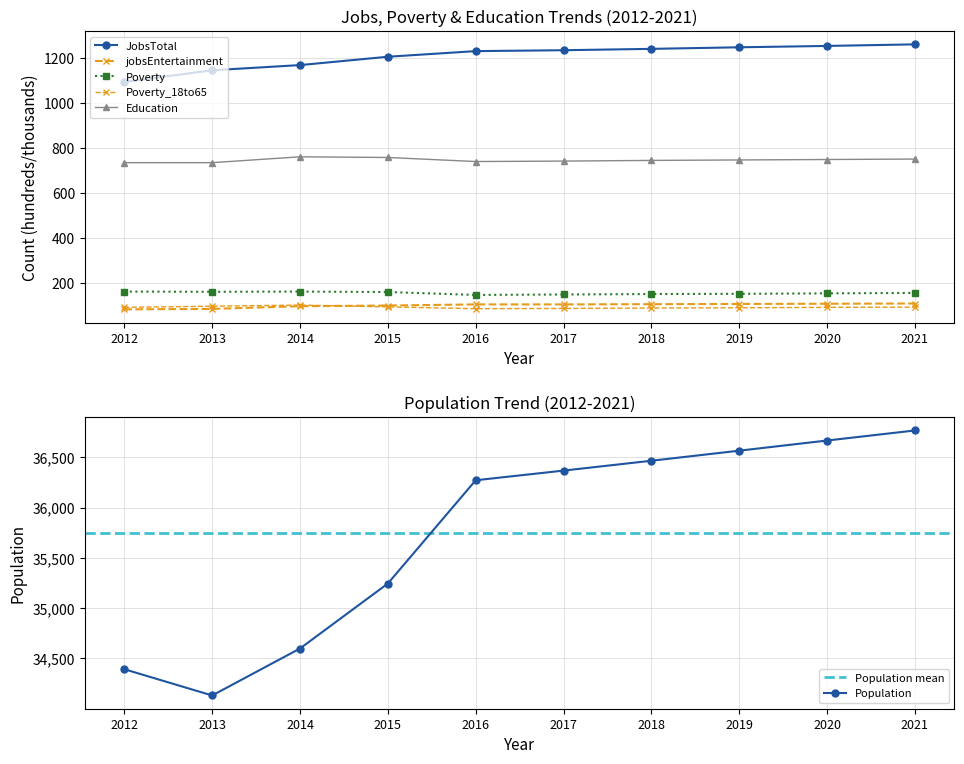

Does the chart have visible grid lines?

Yes